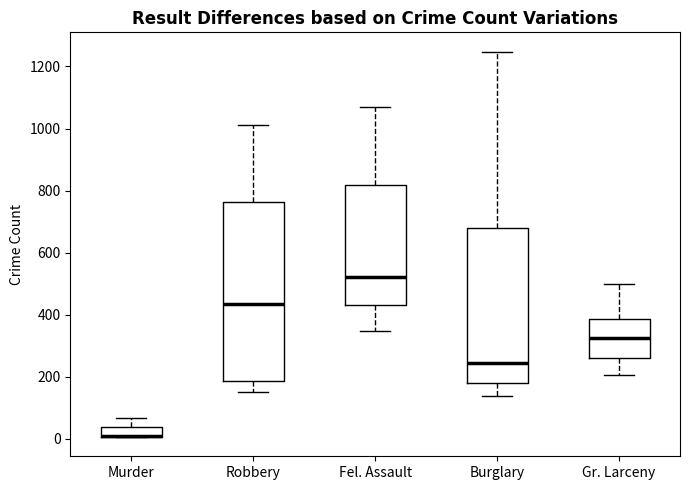

Reading left to right, transcribe this box plot: for each box, give where its median line is, the range the box spans, and where its two whiskers end, as read against the y-axis. The values are not printed on the chart, so give them approximately, as read against the axis.

Murder: median 0 (drawn on the box's lower edge), box 0 to 40, whiskers 0 to 60
Robbery: median 440, box 180 to 760, whiskers 160 to 1020
Fel. Assault: median 520, box 440 to 820, whiskers 340 to 1080
Burglary: median 240, box 180 to 680, whiskers 140 to 1240
Gr. Larceny: median 320, box 260 to 380, whiskers 200 to 500